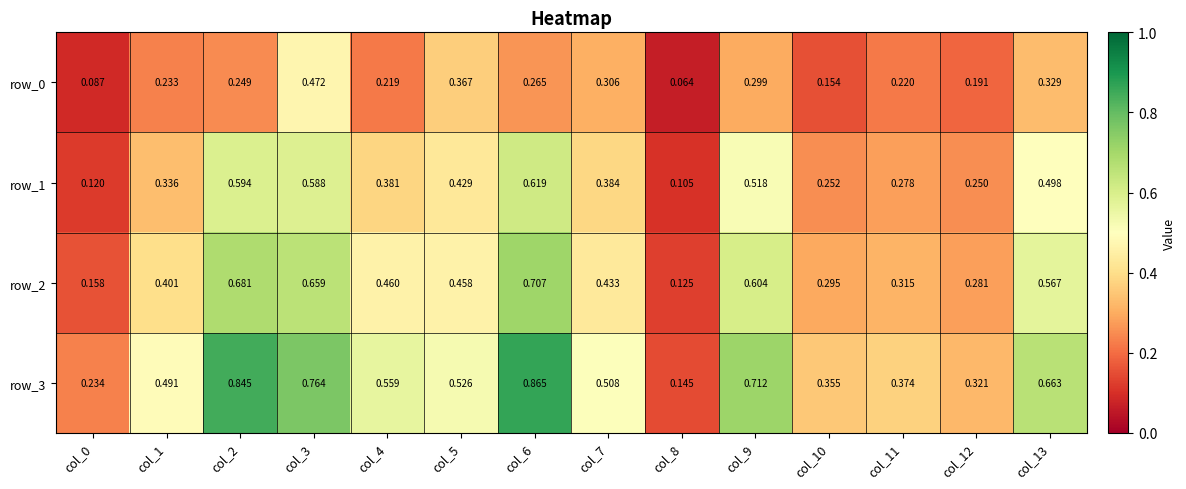

Which series has the largest range (max minus min)?

row_3